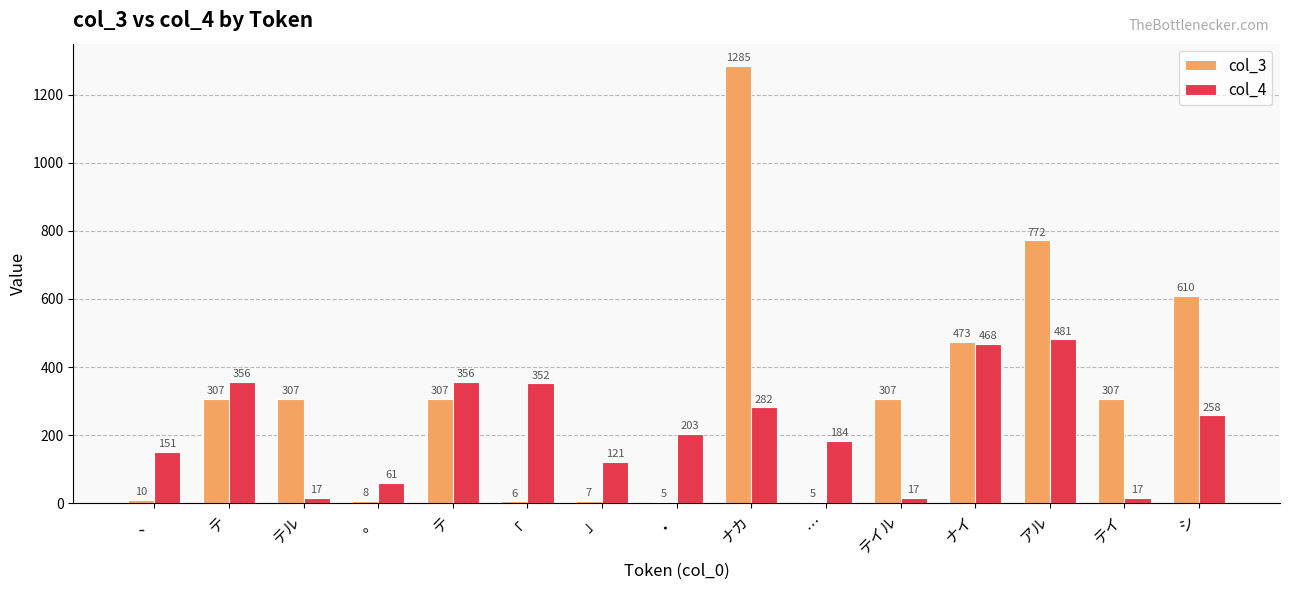

What is the average value of the col_4 series?

222